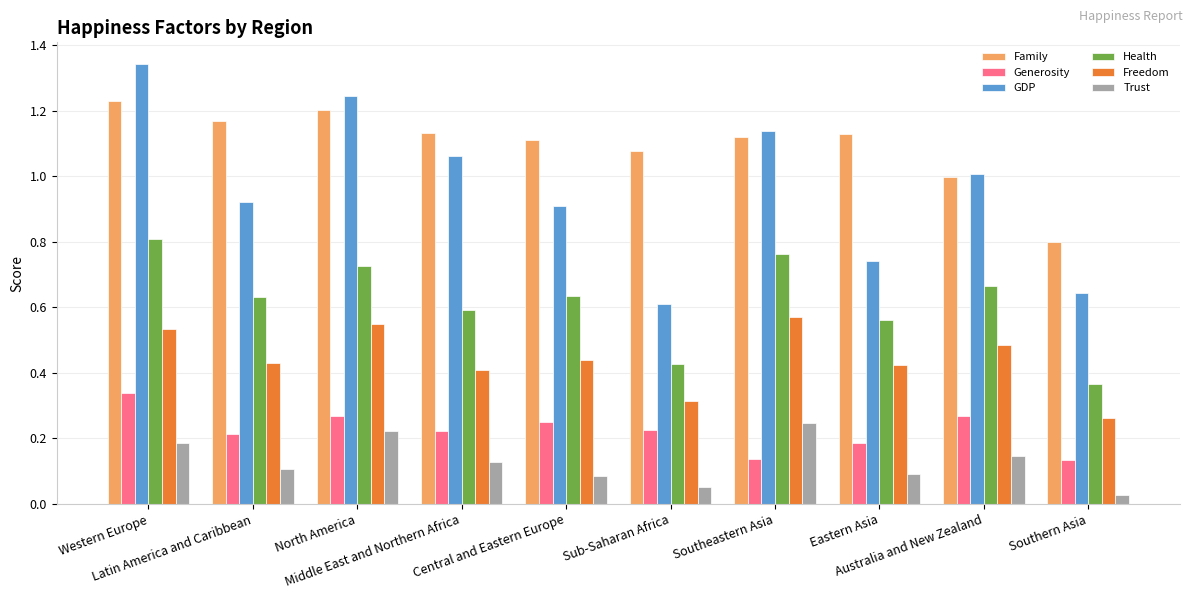

True or false: GDP has a value of 1.1 at Southern Asia.

False